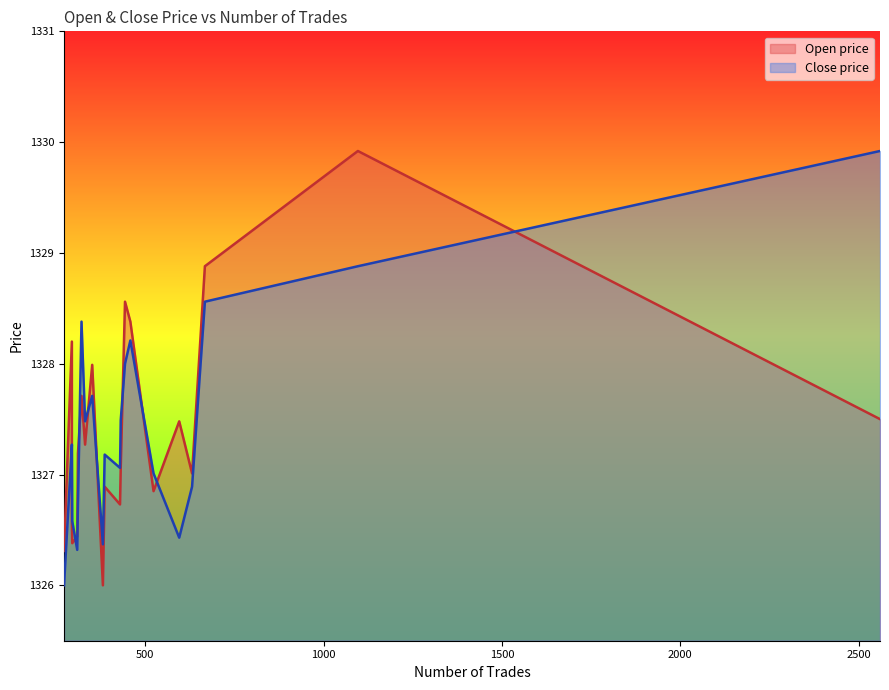

At how many categories does at least one series exceed 1329?

2